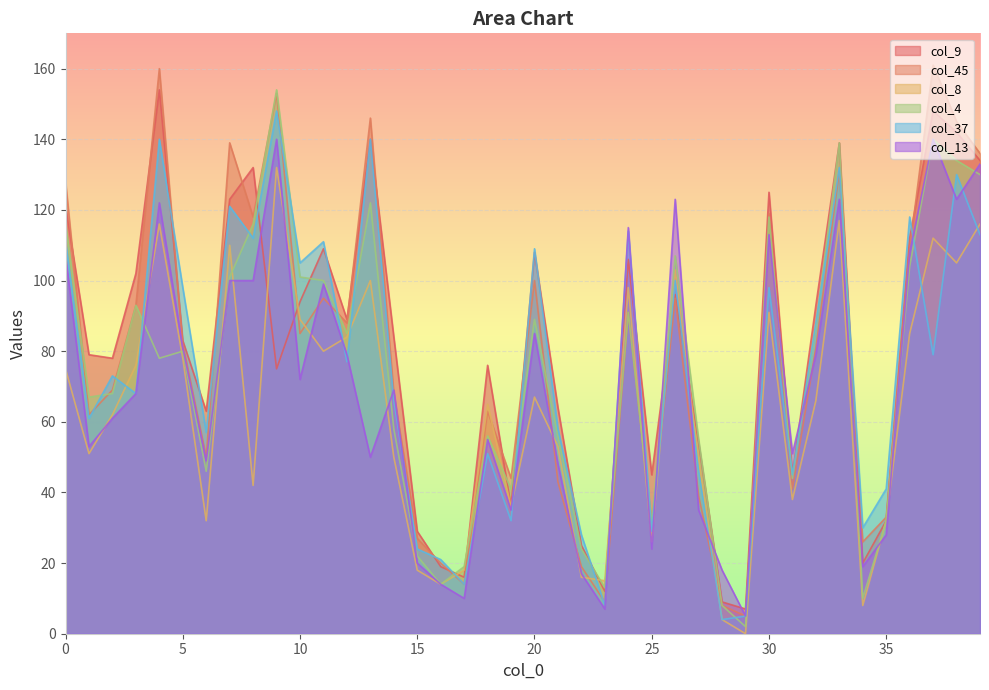

Does the chart display data point markers on the line(s)?

No